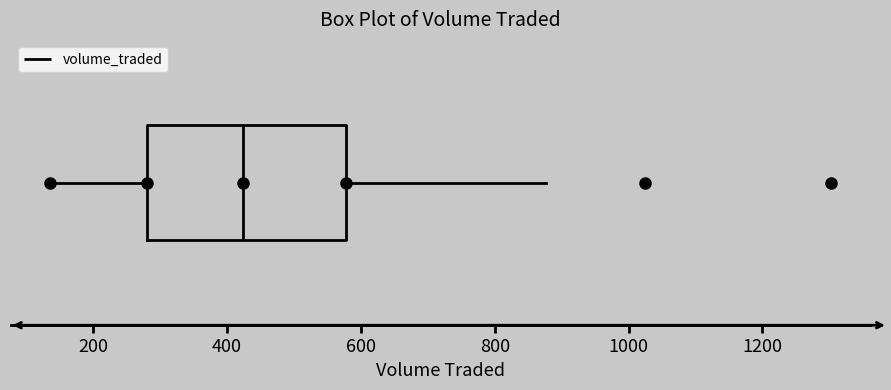

Where is the left edge of the box on the x-axis? The values are not printed on the chart, so give them approximately, as read against the axis.

280